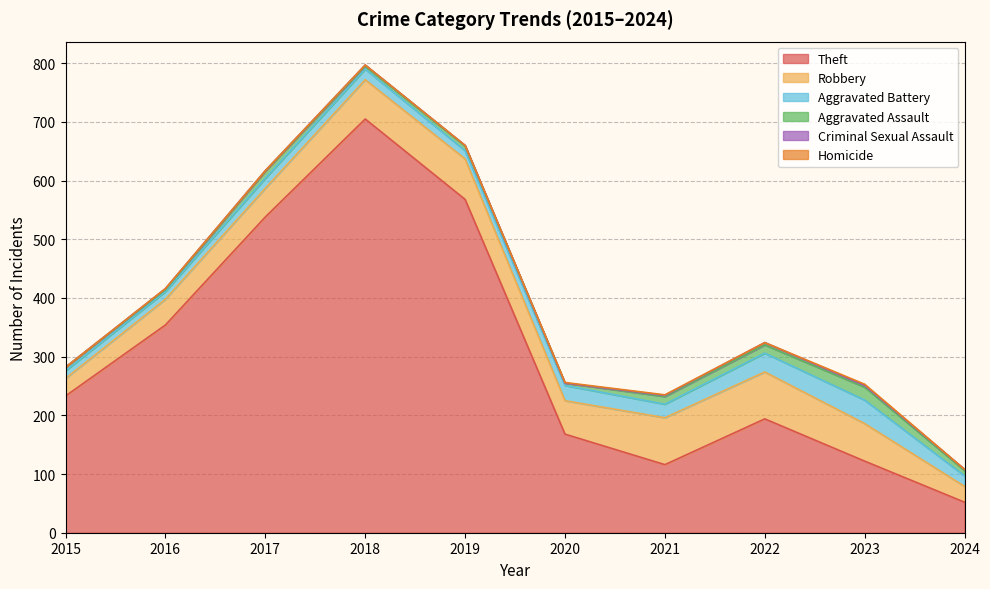

What value does the Aggravated Battery series have at 2020, to the nearest 5?

25